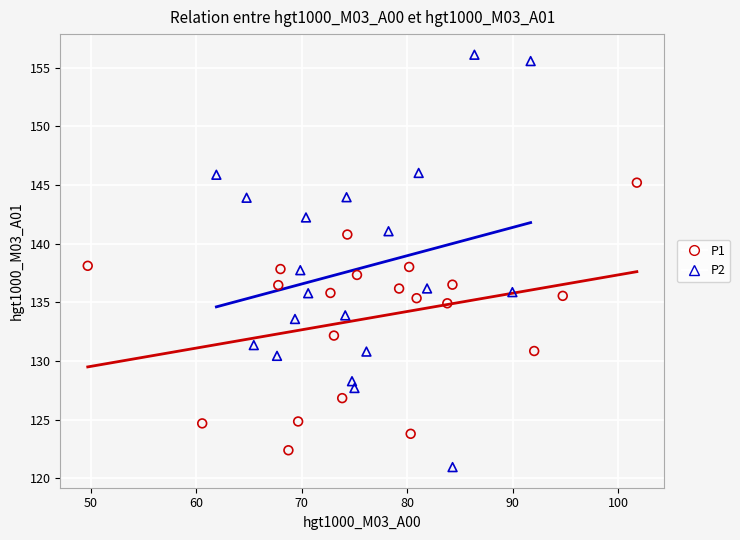

Which series has the largest Y range (max minus min)?

P2